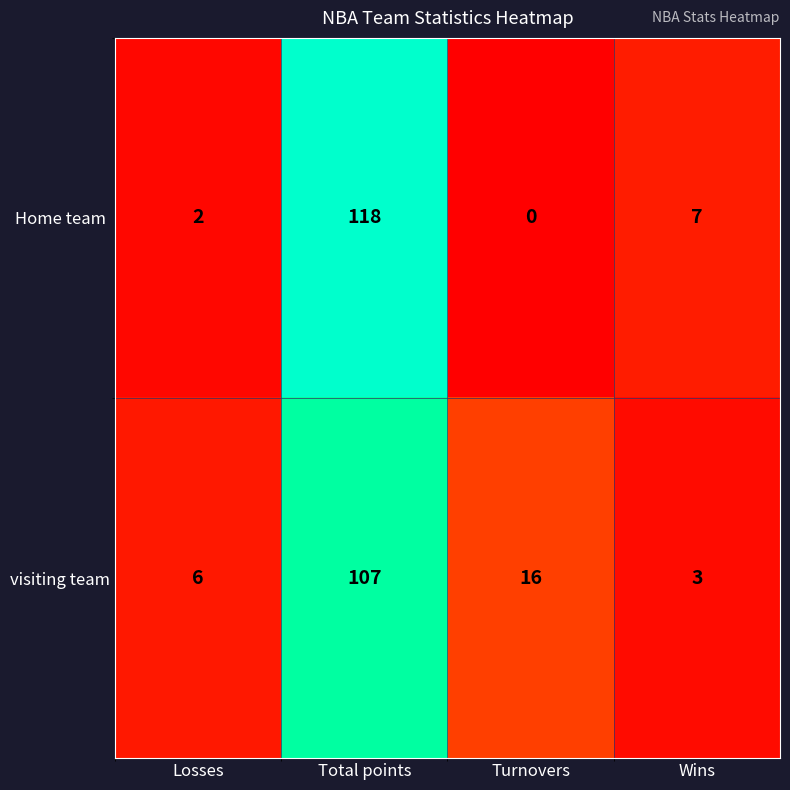

The value of visiting team at Turnovers is 10. True or false?

False